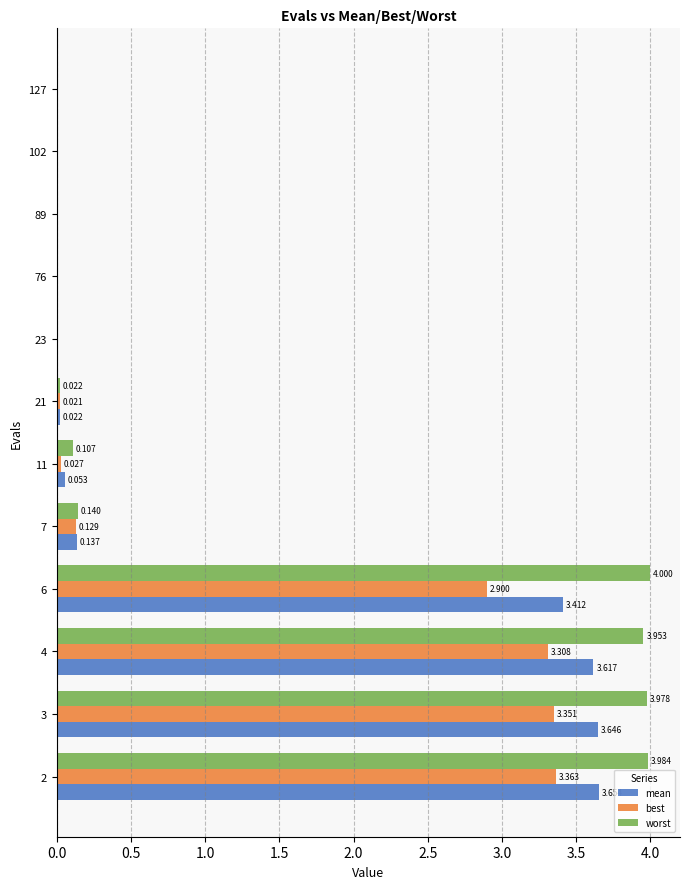

Which series has the largest total across all categories?

worst